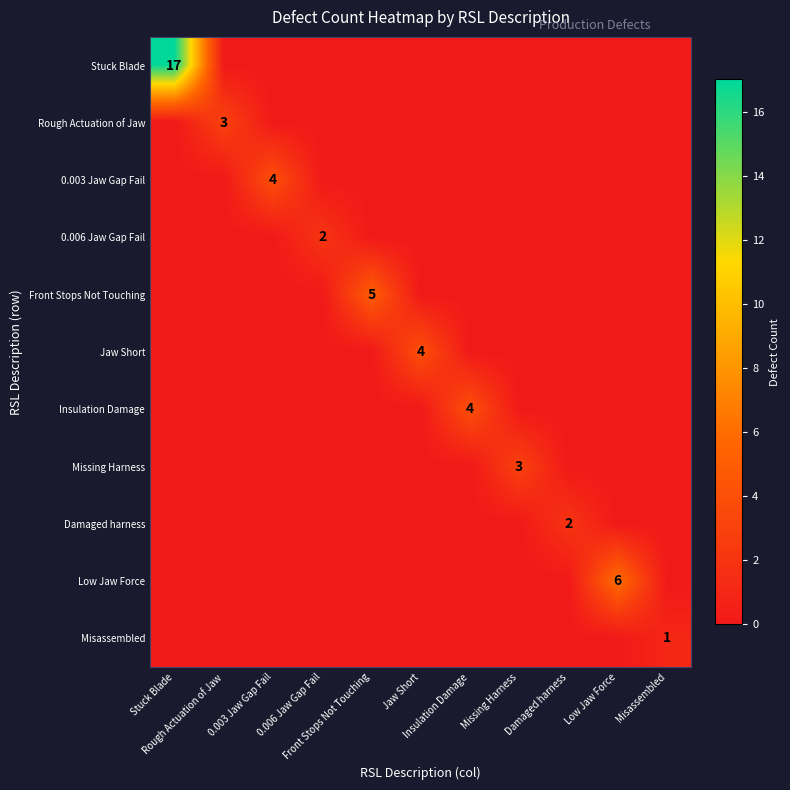

At which label does Jaw Short reach its minimum?

Stuck Blade